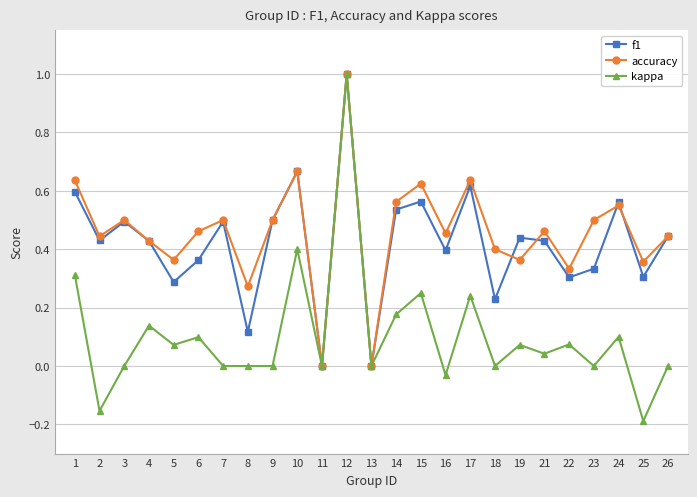

At which category does the chart reach its minimum across all series?

25